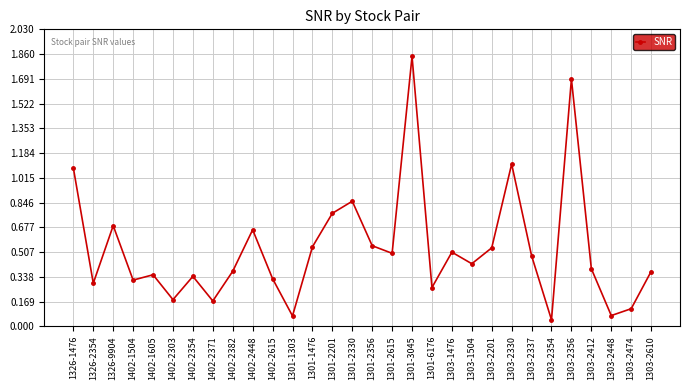

At which category does the data reach its first local valley?

1326-2354